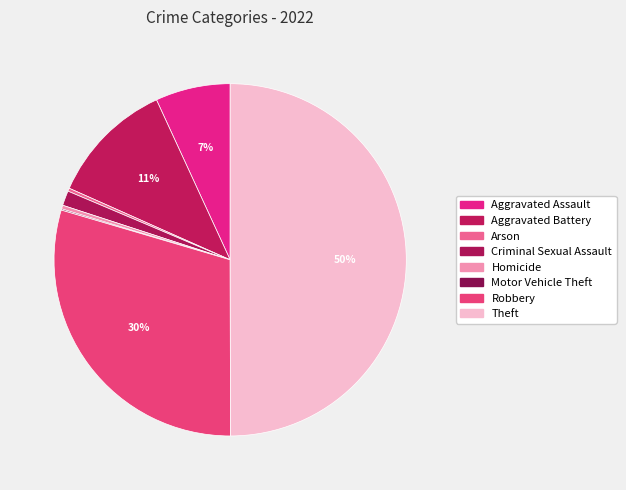

Is Arson the majority of the pie?

No